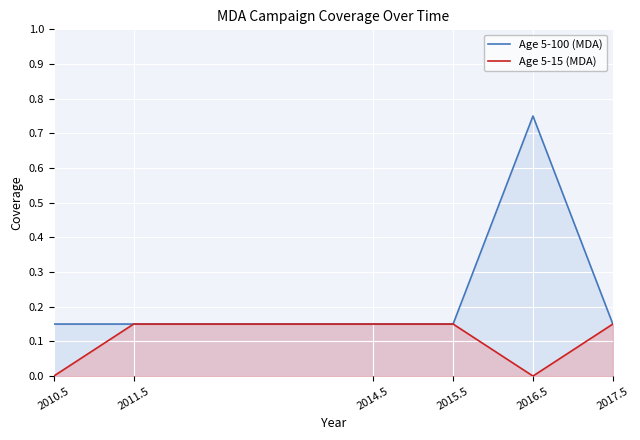

Reading left to right, transcribe all the data shown in this chart.

Age 5-100 (MDA): 0.1	0.1	0.1	0.1	0.8	0.1
Age 5-15 (MDA): 0.0	0.1	0.1	0.1	0.0	0.1